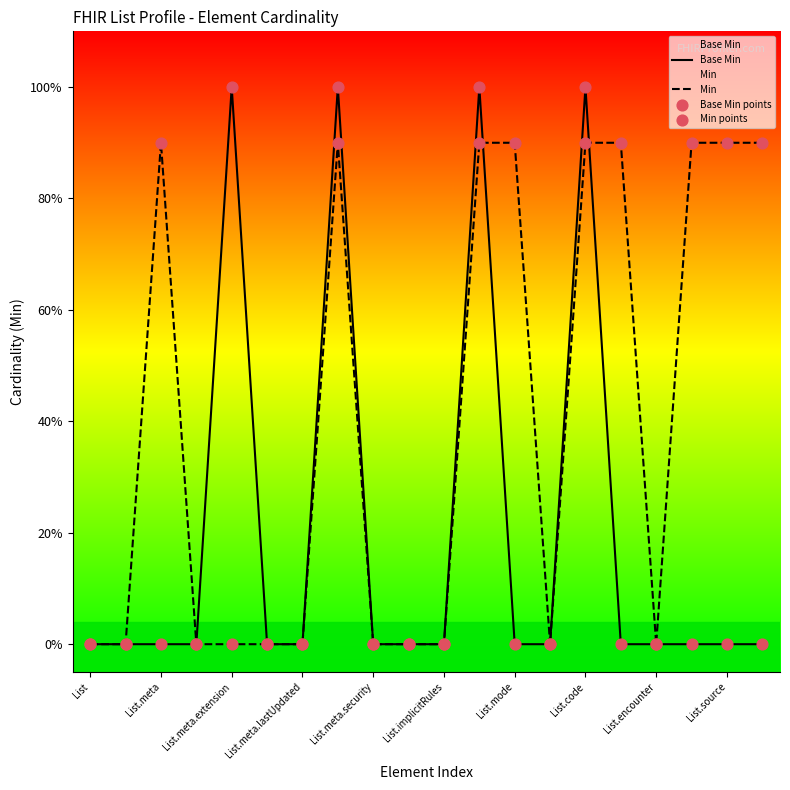

Is the value of Min at List.meta greater than the value of Min points at 19?

No